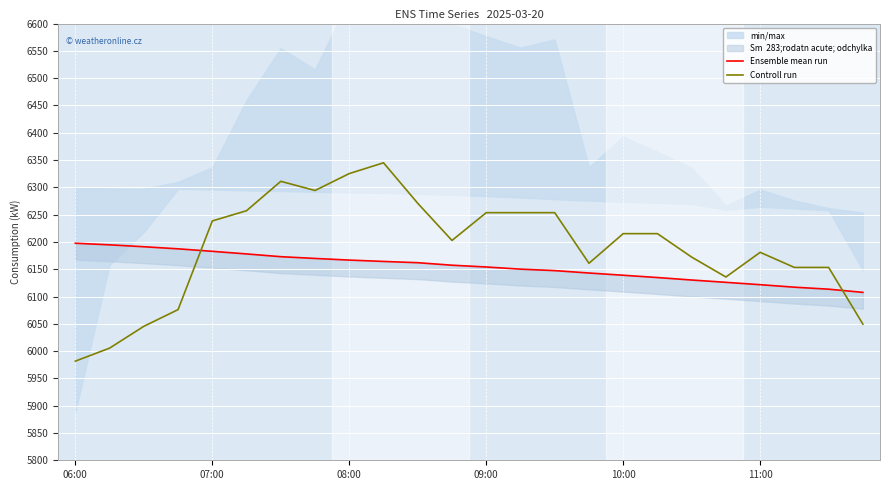

At which category does the chart reach its minimum across all series?

06:00